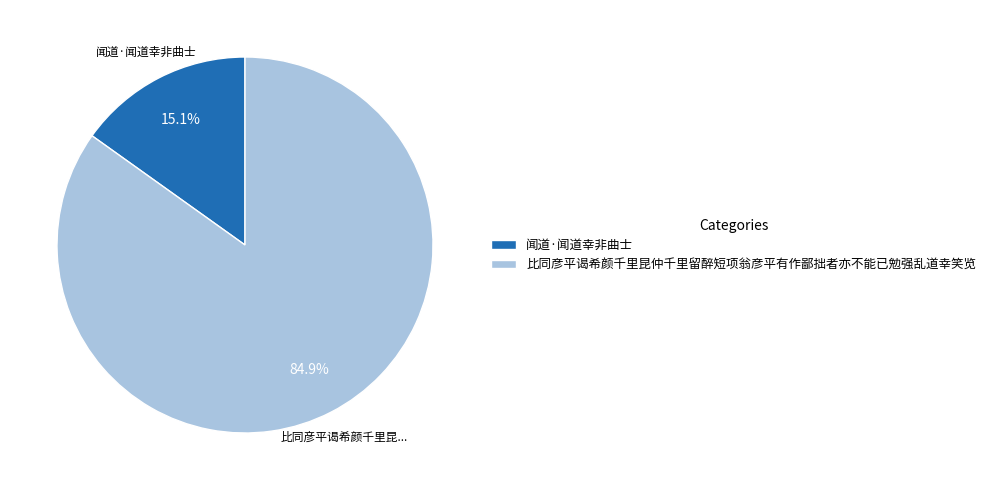

Is it true that 闻道·闻道幸非曲士 is 1% of the pie?

False